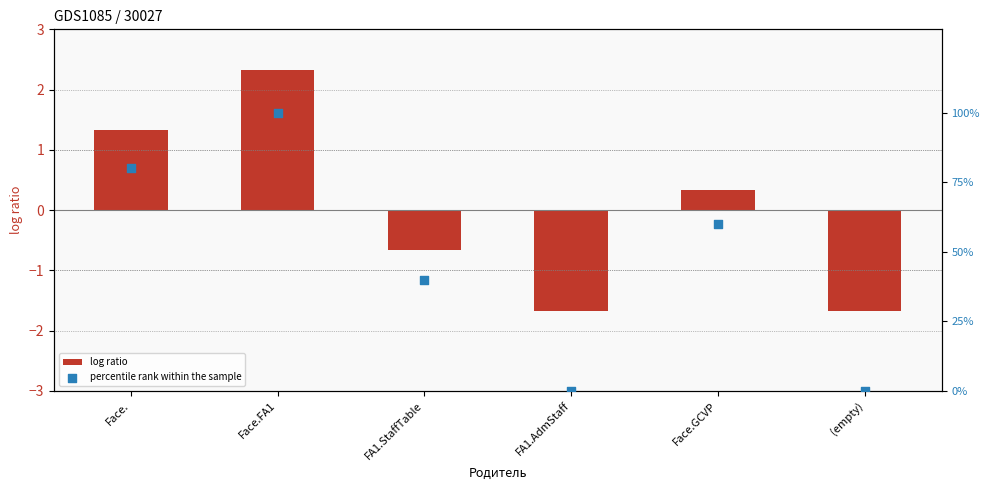

Which series has the largest Y range (max minus min)?

percentile rank within the sample